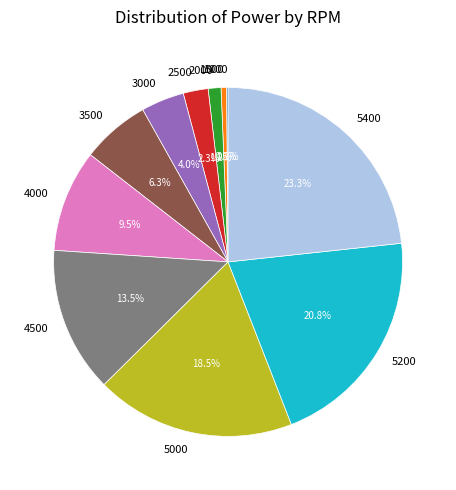

Approximately how many times larger is the value at 3000 compared to 4500?

0.3